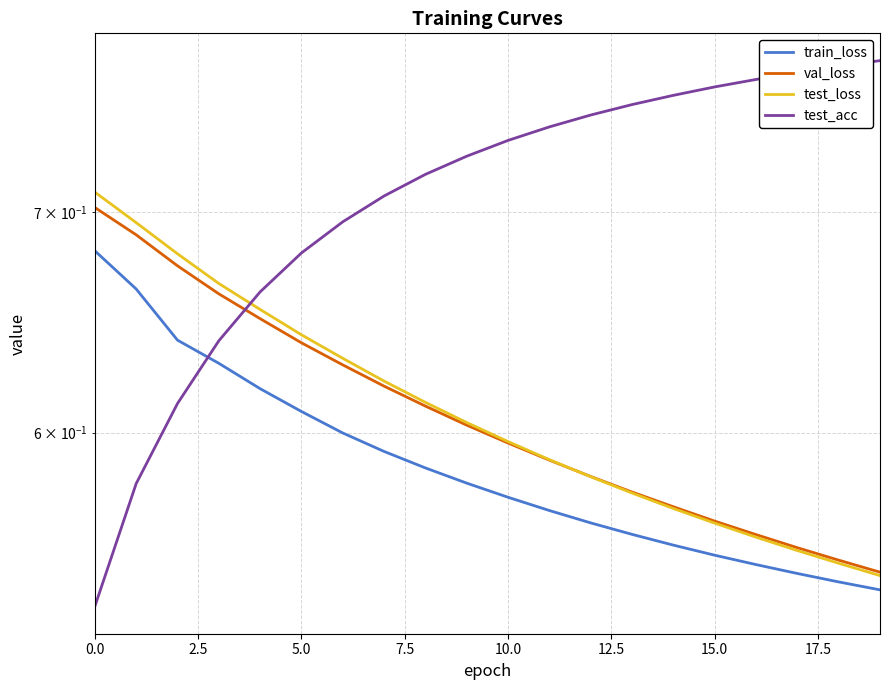

How many data points does each series have?

20